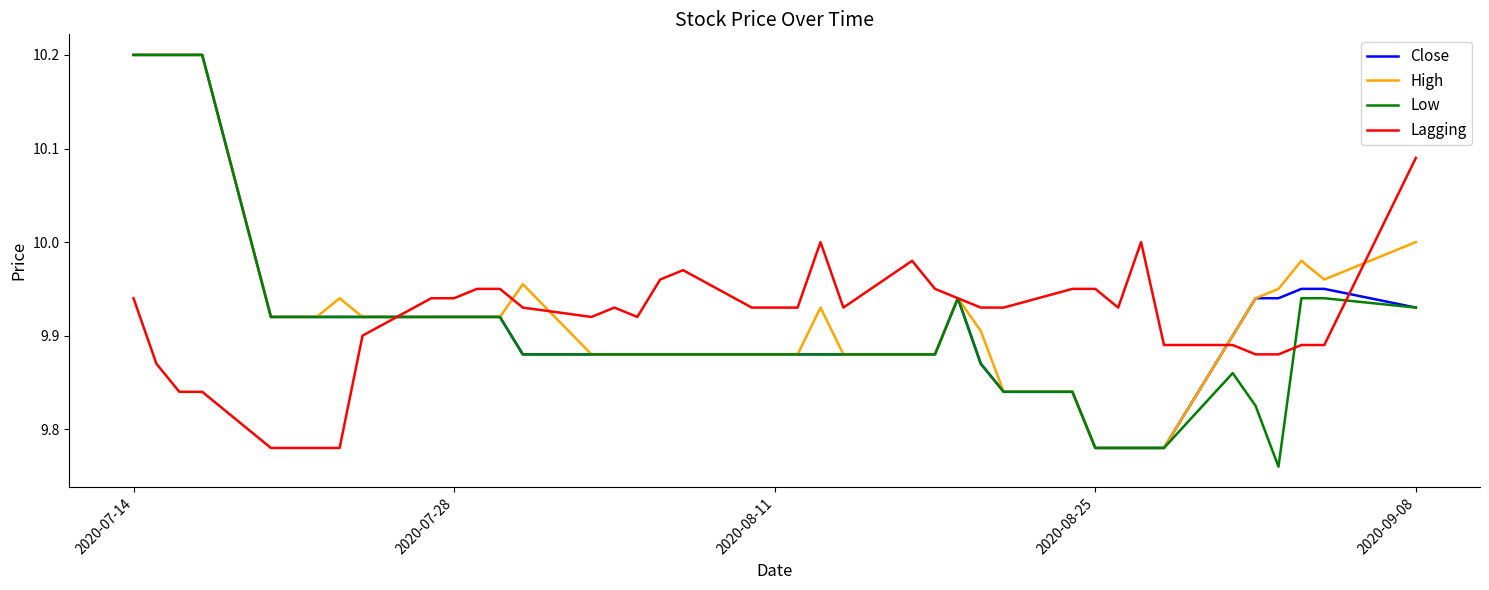

What is the maximum value for High?

10.2